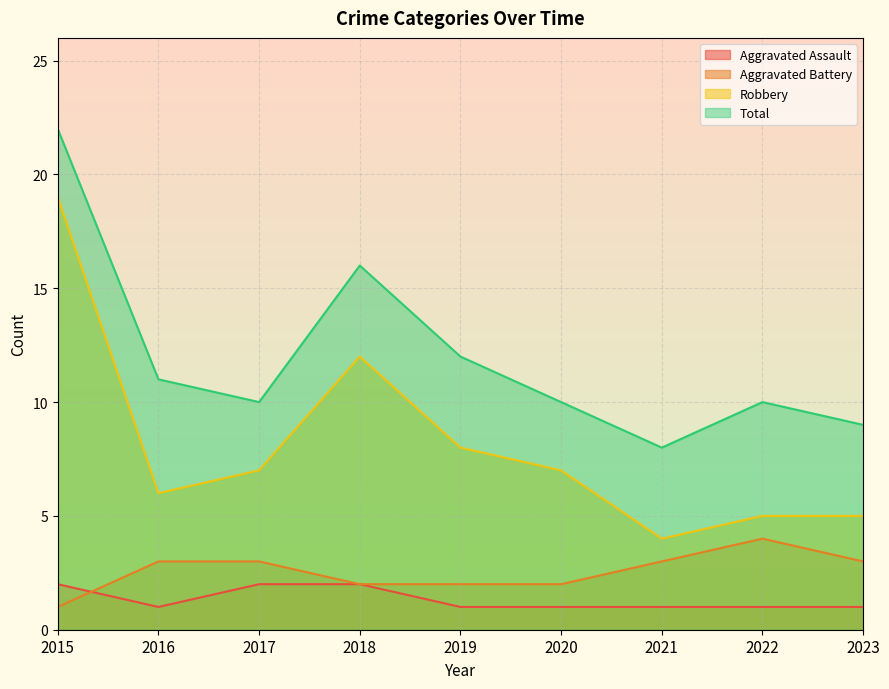

True or false: Total and Robbery intersect in this chart.

False